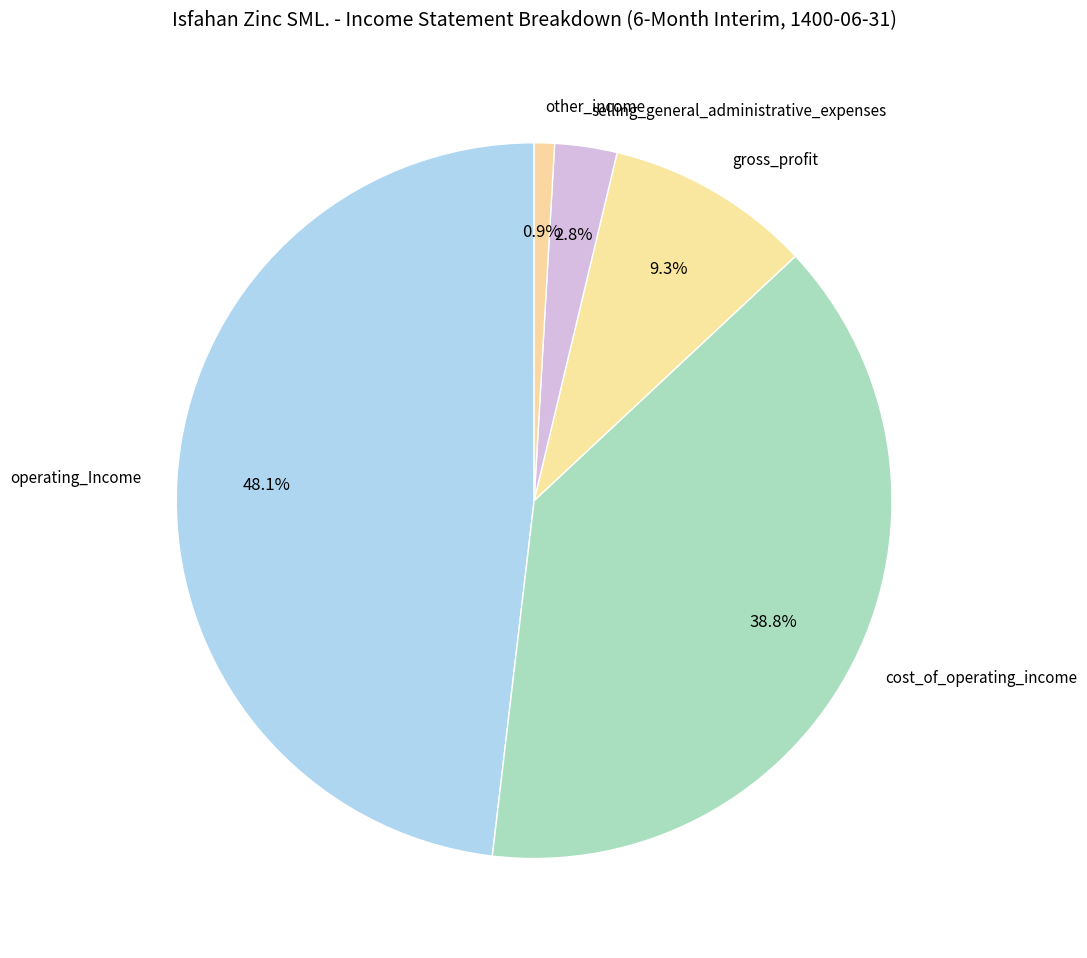

Which has a higher value, other_income or operating_Income?

operating_Income